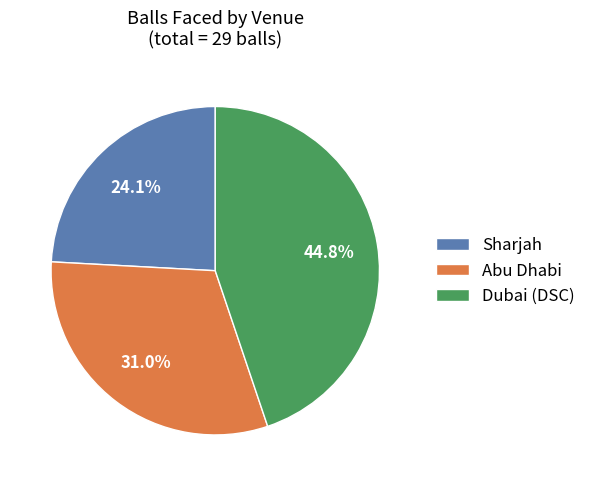

To the nearest percent, what is the difference between the largest and smallest slice percentages?

21%